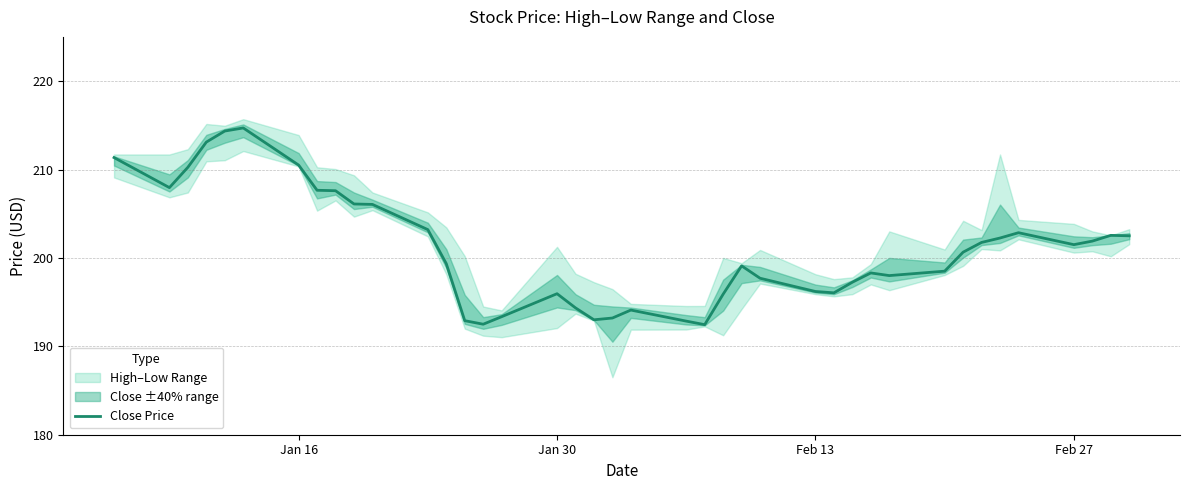

Does the chart display data point markers on the line(s)?

No